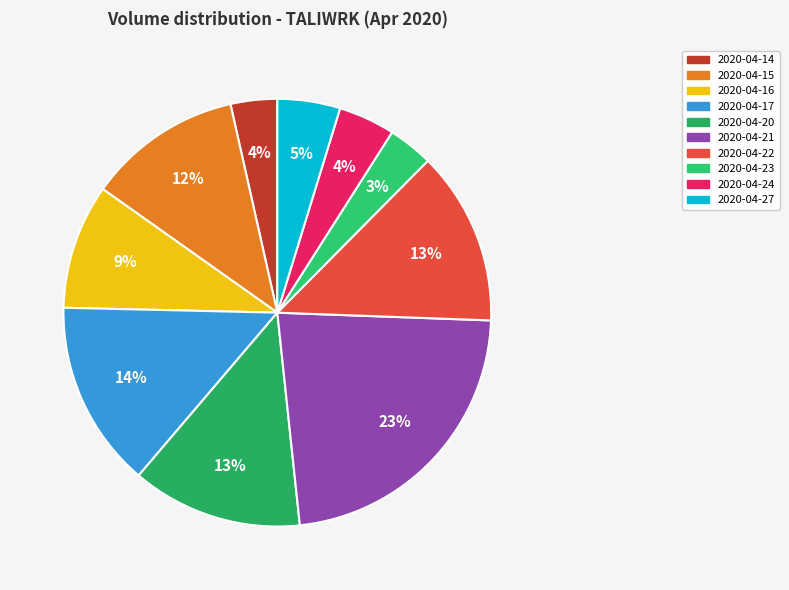

To the nearest percent, what portion does 2020-04-16 represent?

9%